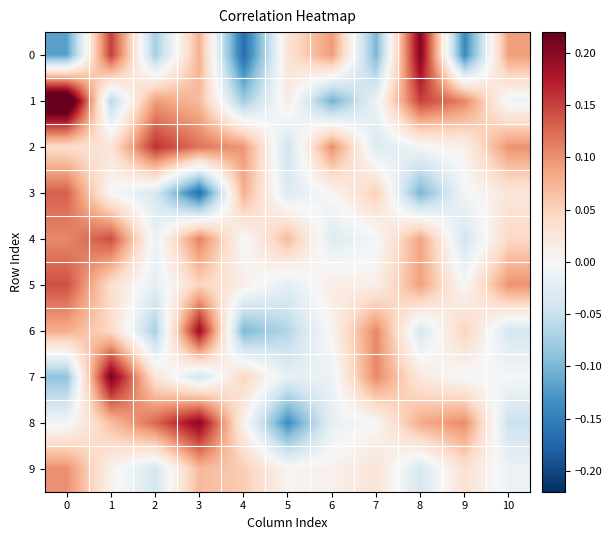

Which series has the largest total across all categories?

2